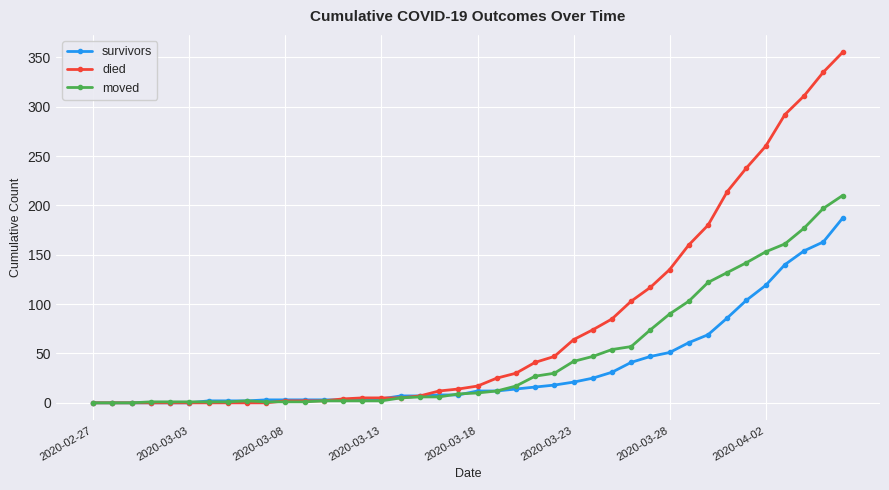

Rank the series by their average value, from highest to lowest.

died, moved, survivors